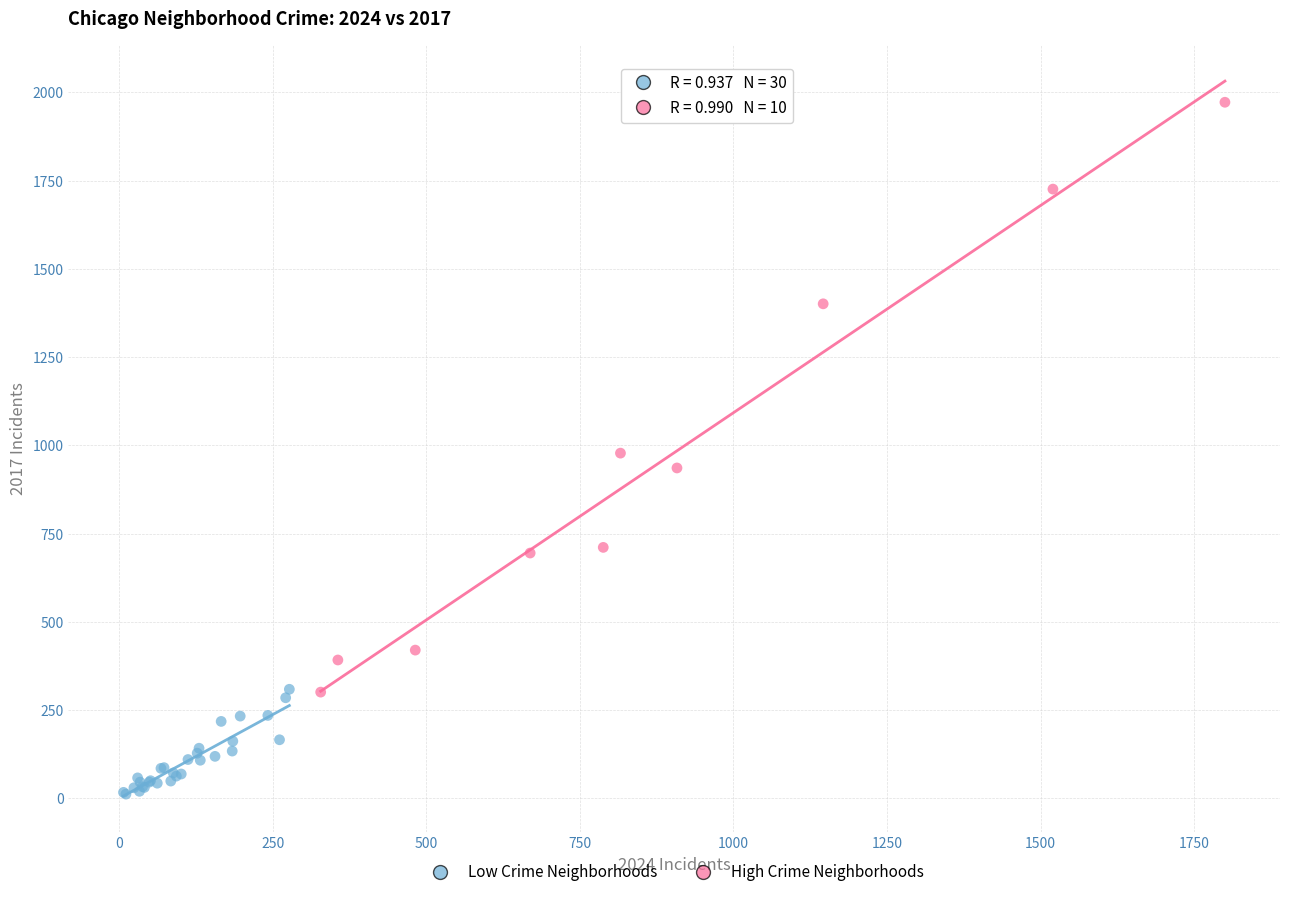

Which series has the widest spread of Y values?

High Crime Neighborhoods